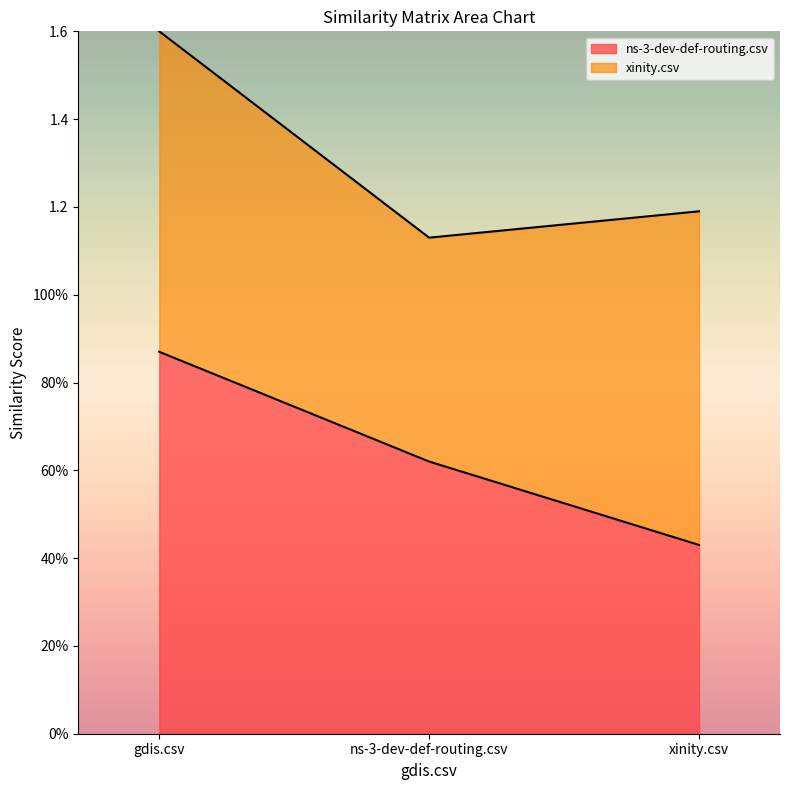

What value does the data have at xinity.csv?

0.4